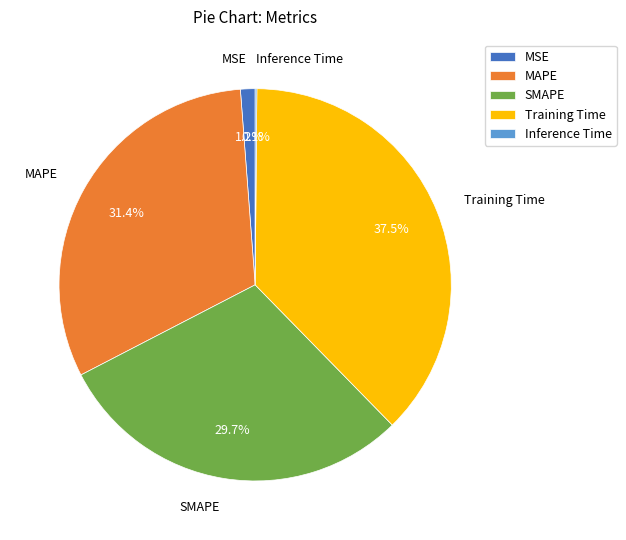

Is there any slice that represents more than half of the pie?

No